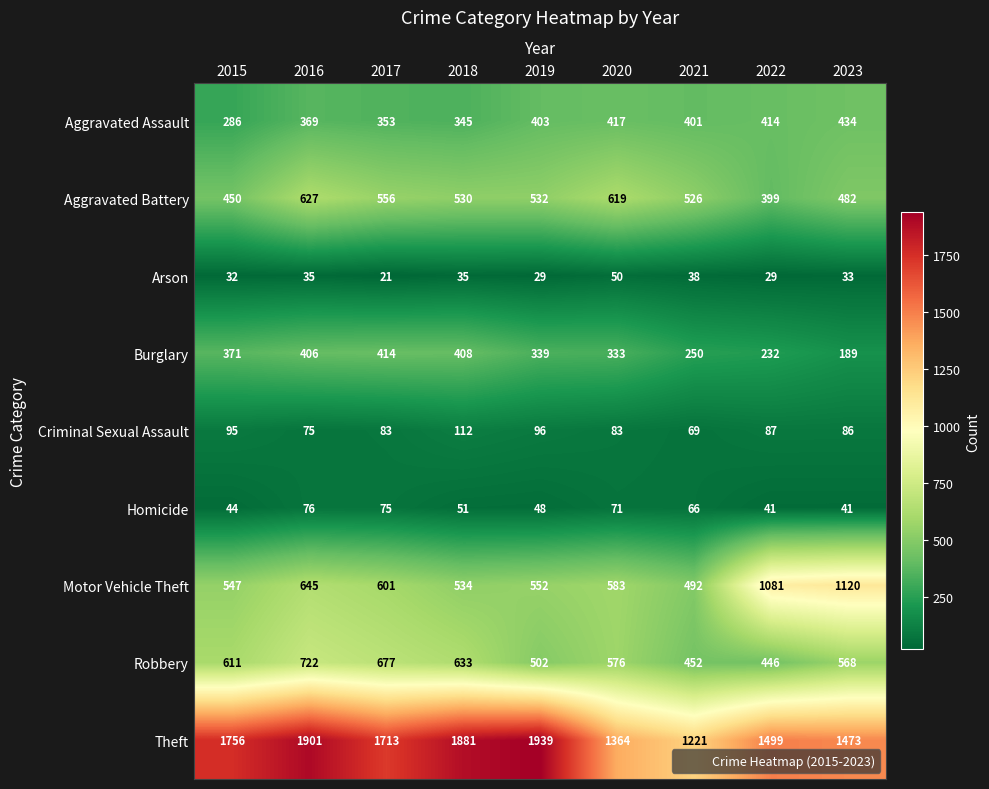

At how many categories does at least one series exceed 1487?

6